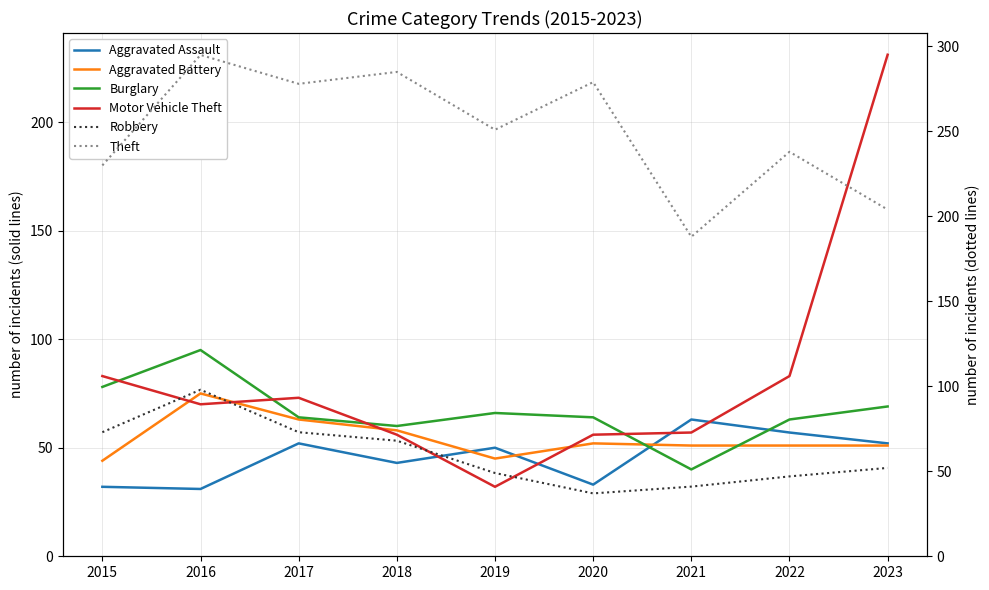

True or false: Motor Vehicle Theft has more than 1 interior local peaks.

False